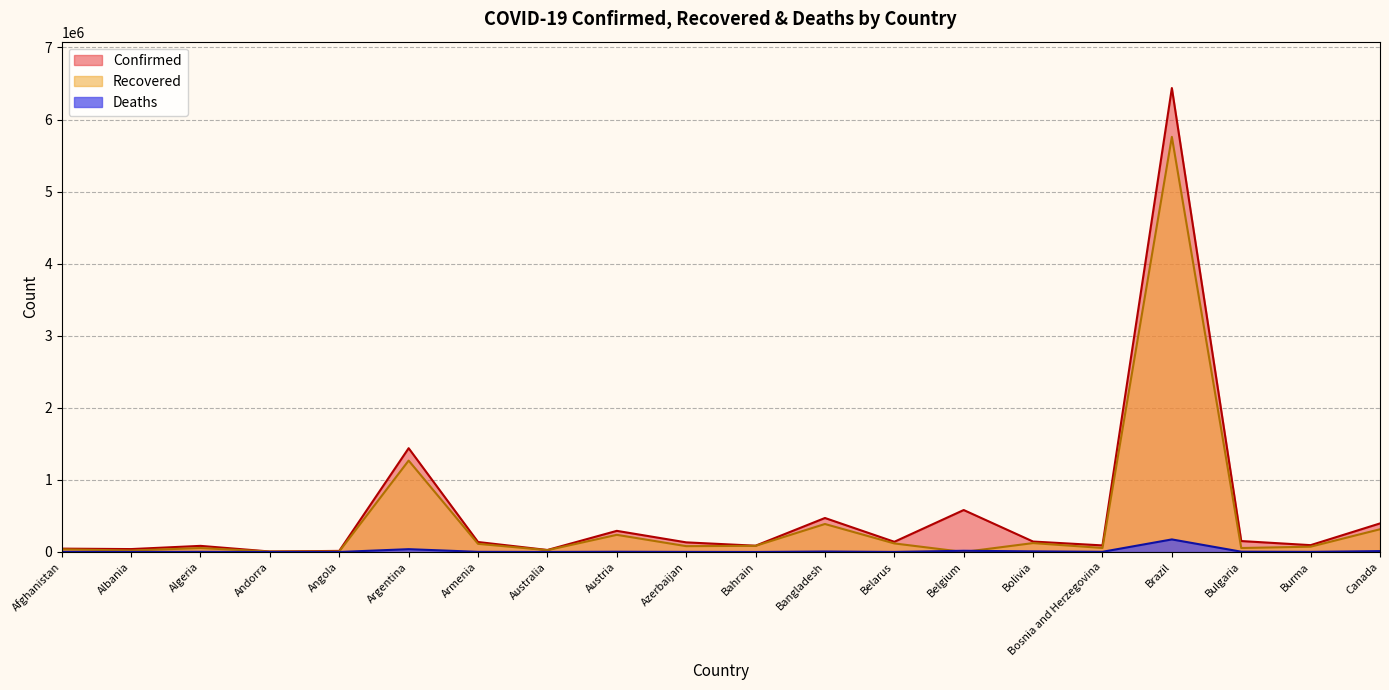

True or false: Deaths and Confirmed intersect in this chart.

False